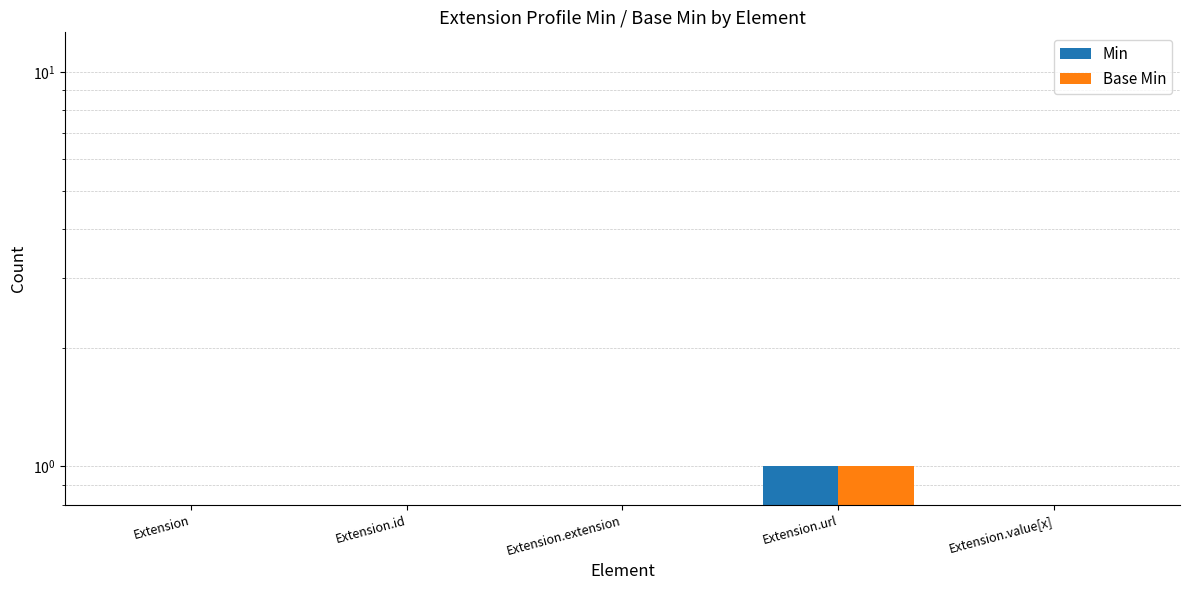

What position from the left is Extension.value[x]?

5